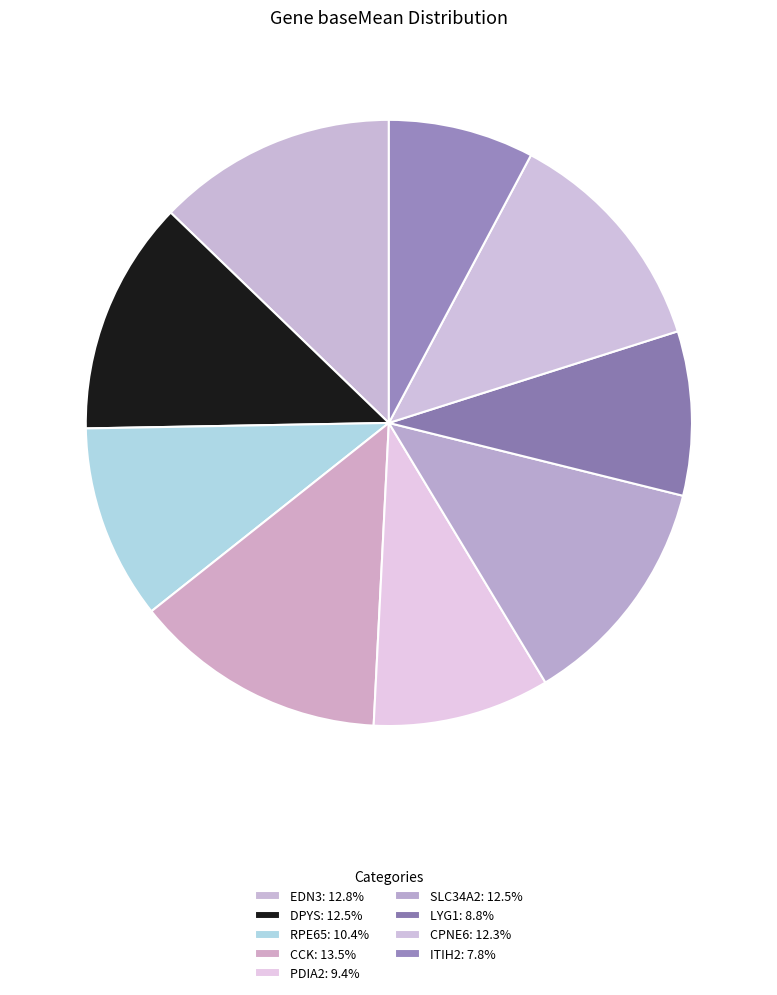

Which slice is the smallest?

ITIH2